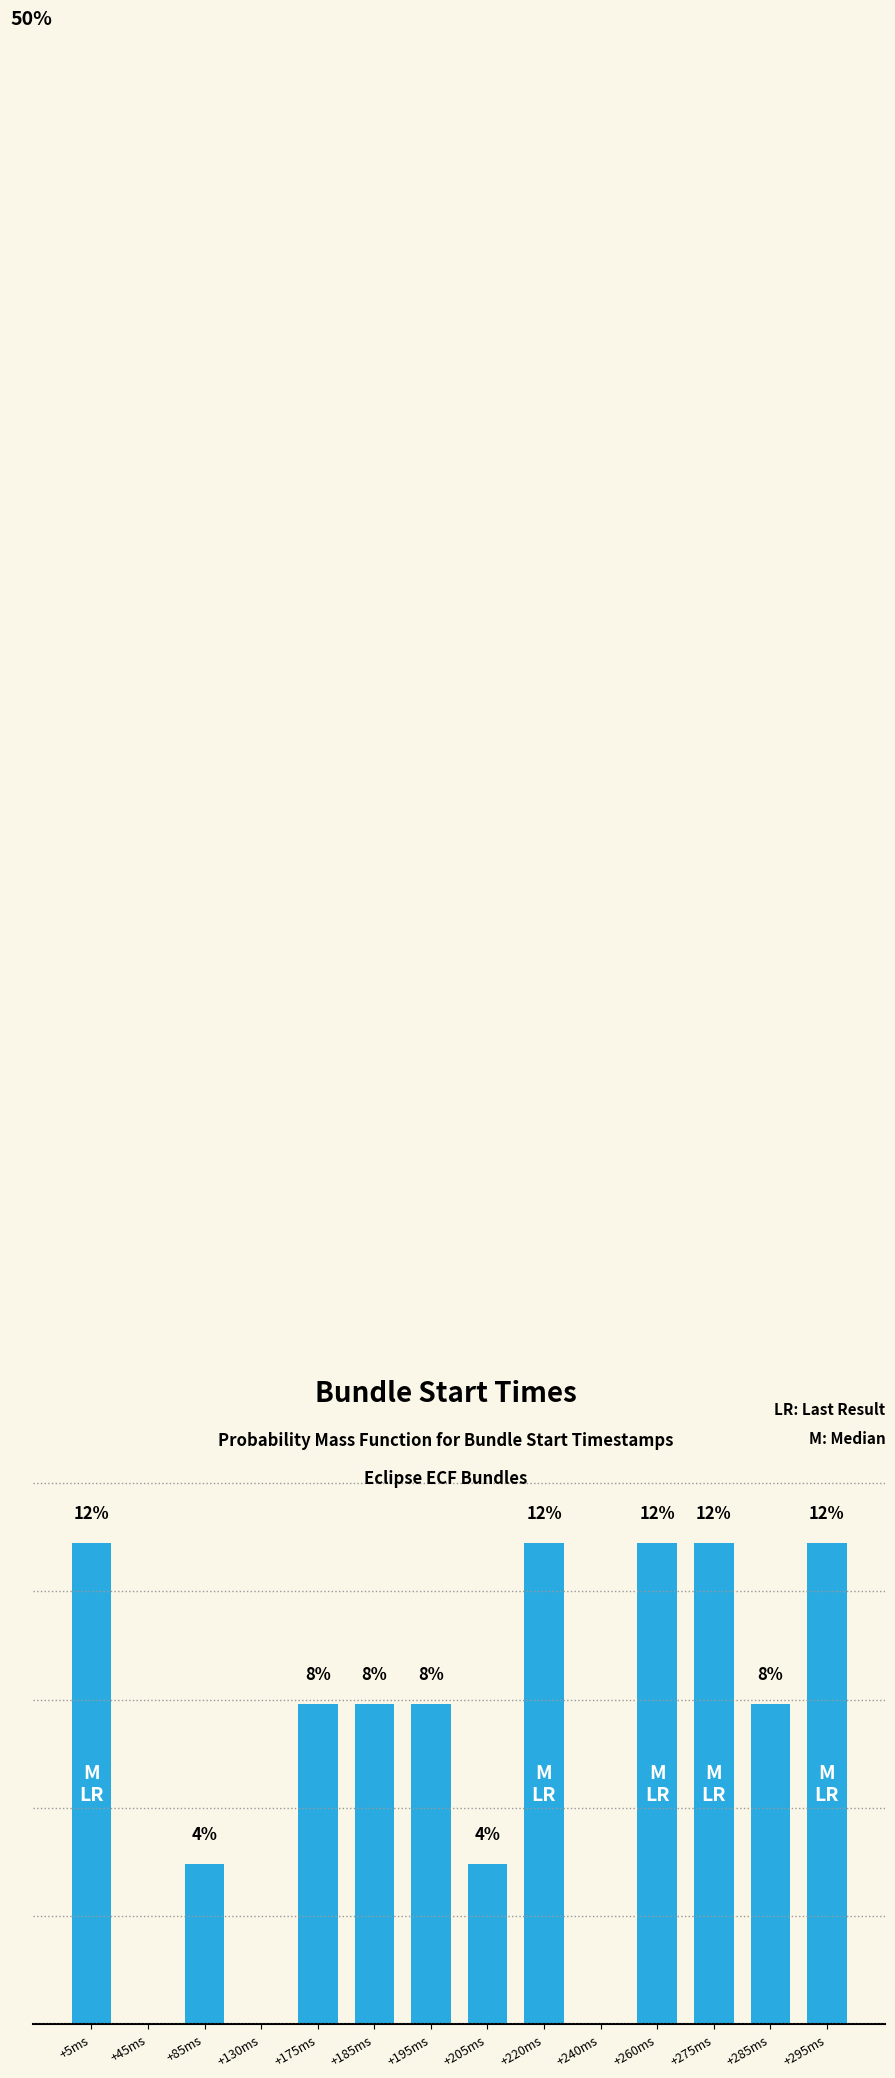

Which has a higher value, +240ms or +295ms?

+295ms